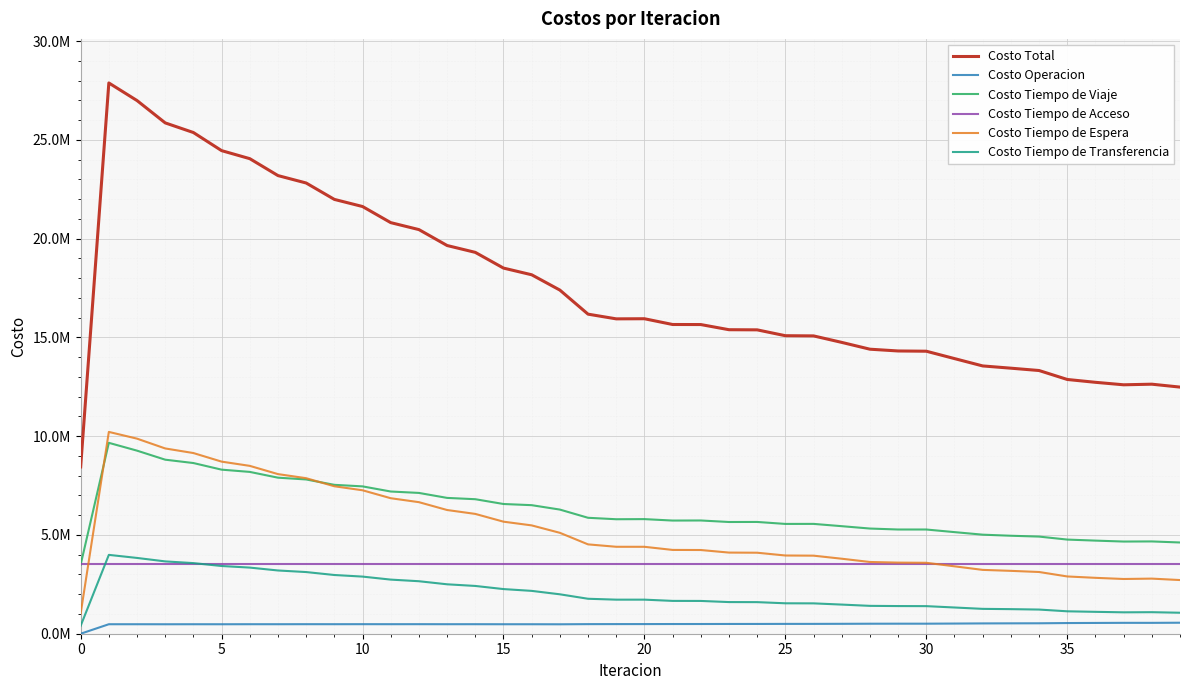

What is the value of the Costo Operacion point at the 19th from the left?

485252.4